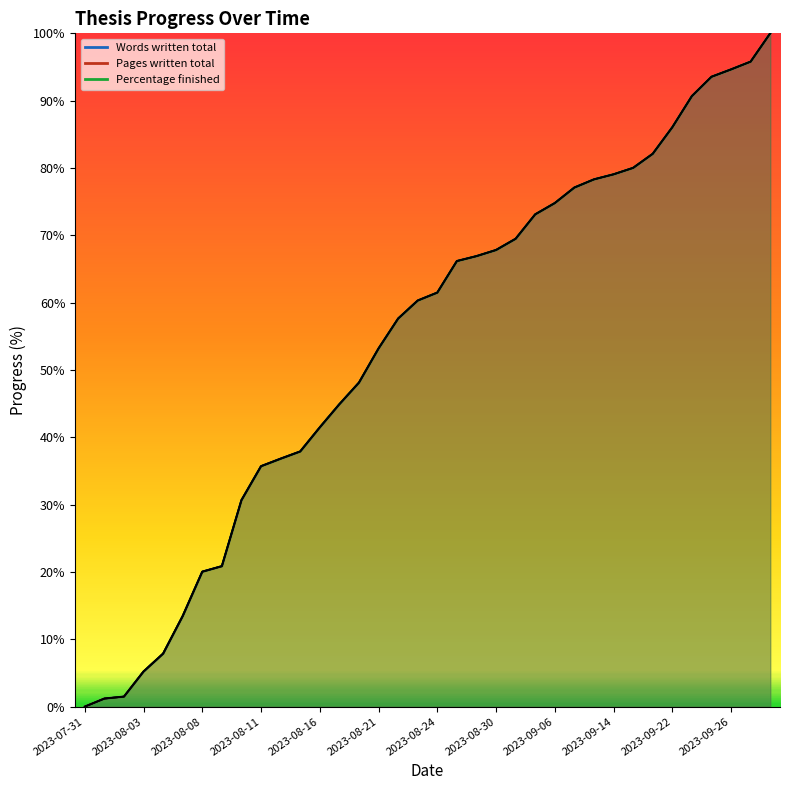

Does the chart have visible grid lines?

No